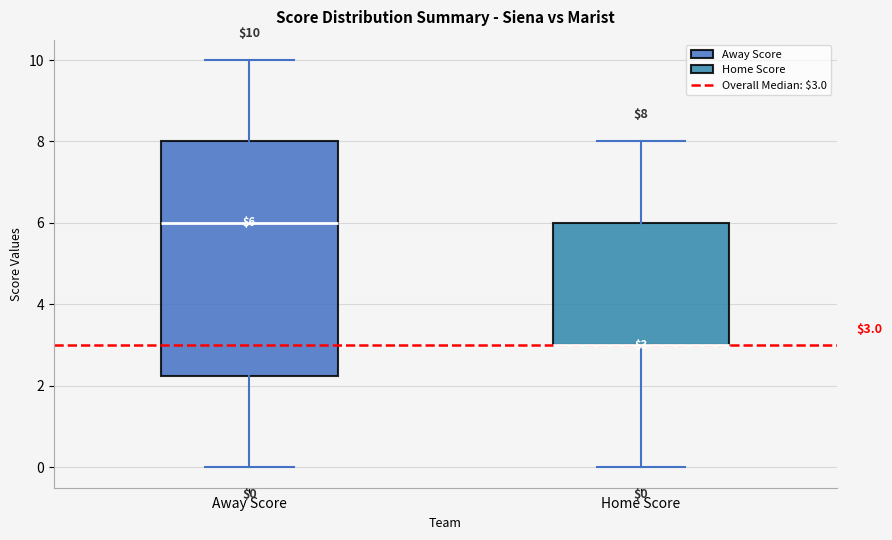

Which box is the tallest, from its lower edge to its upper edge?

Away Score